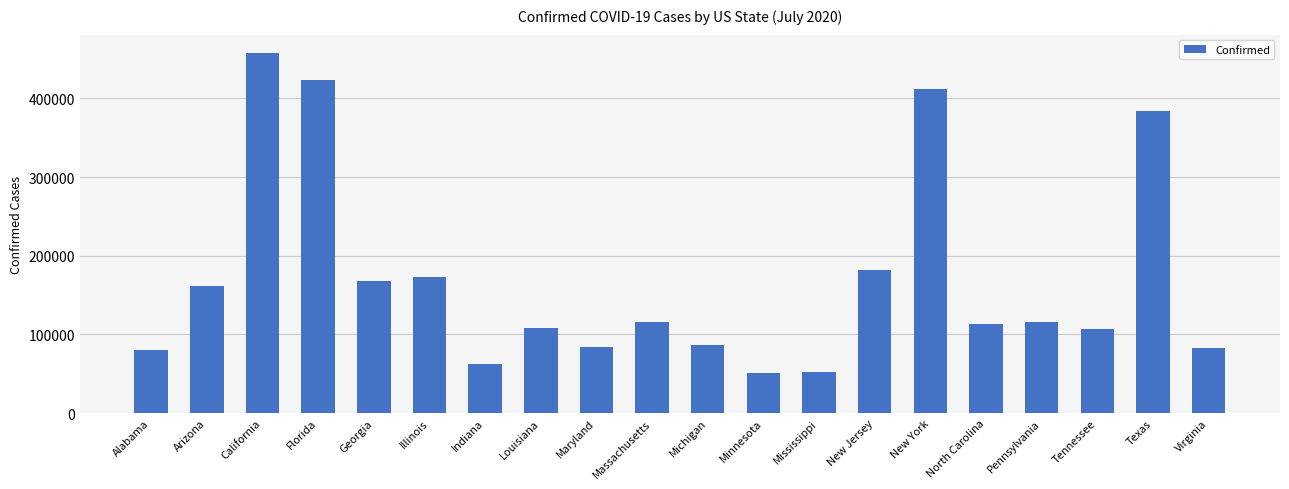

What is the approximate value at New York?

411736